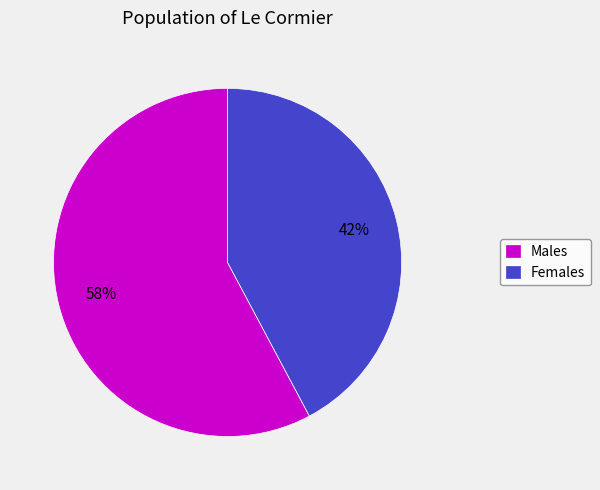

Is it true that Males is 58% of the pie?

True